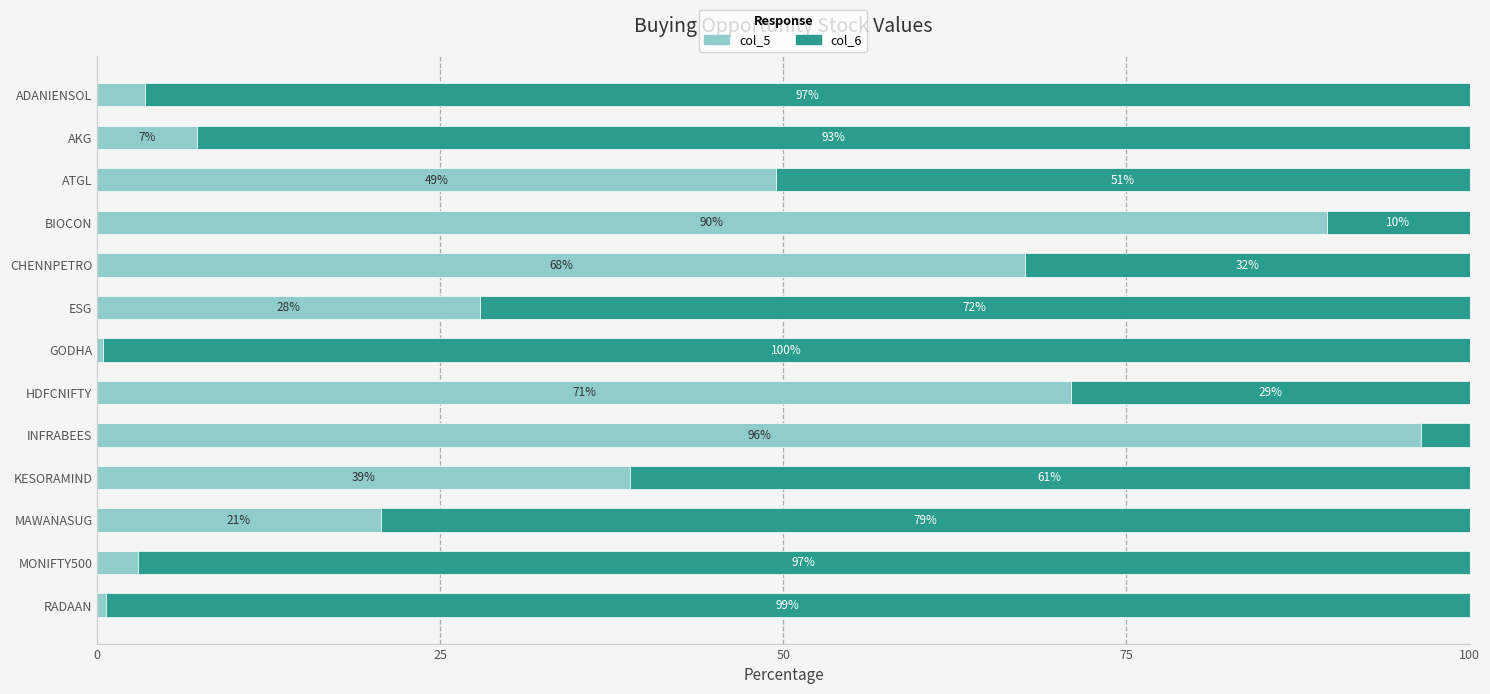

What is the total value across all series at AKG?

100.0